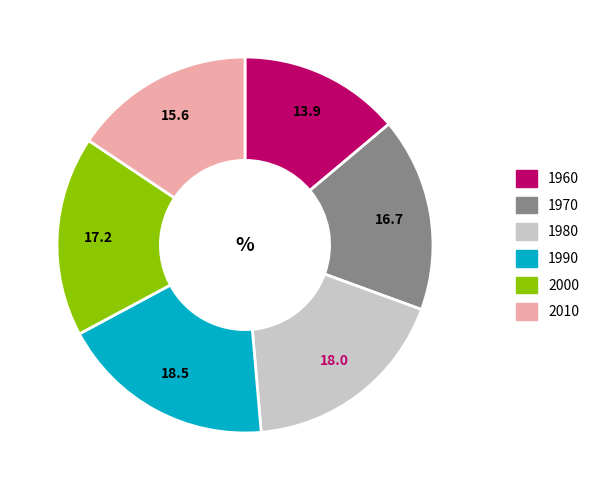

Approximately how many times larger is the value at 1970 compared to 1980?

0.9